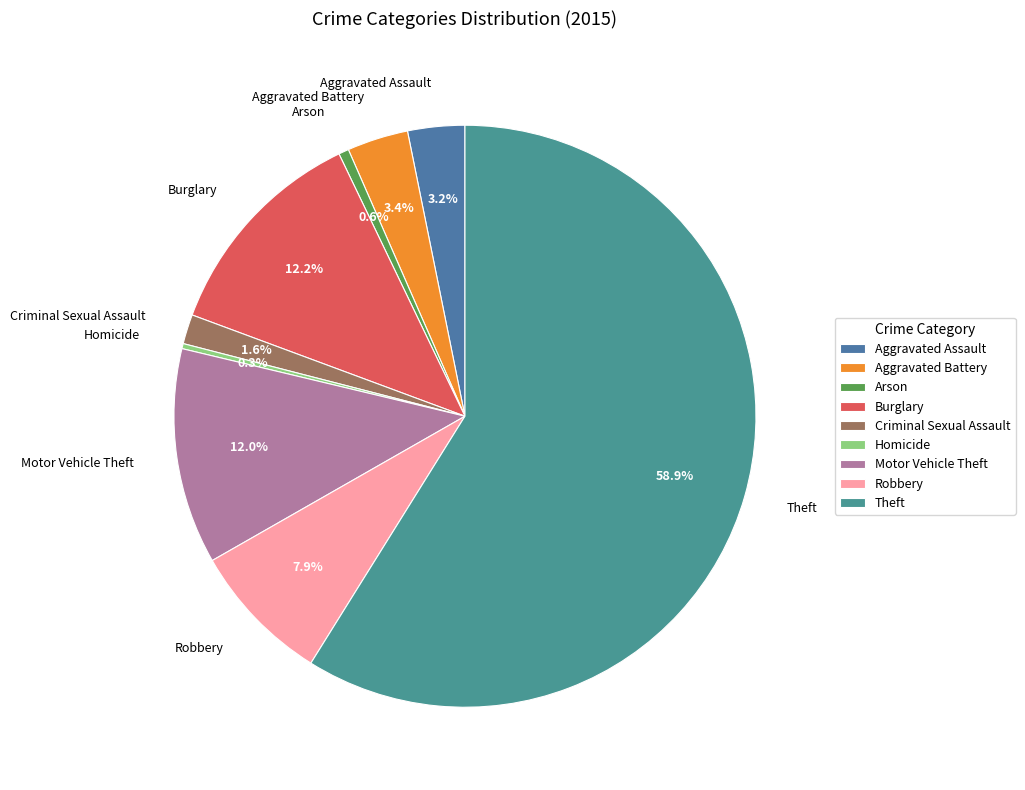

To the nearest percent, what is the difference between the largest and smallest slice percentages?

59%